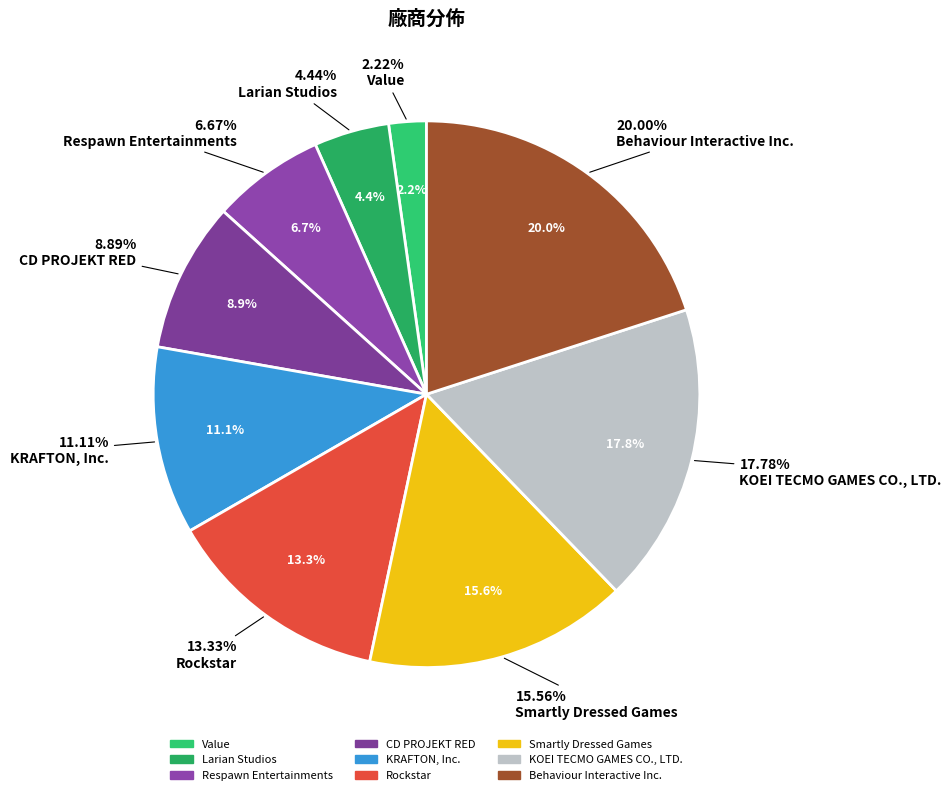

Which slice is the largest?

Behaviour Interactive Inc.